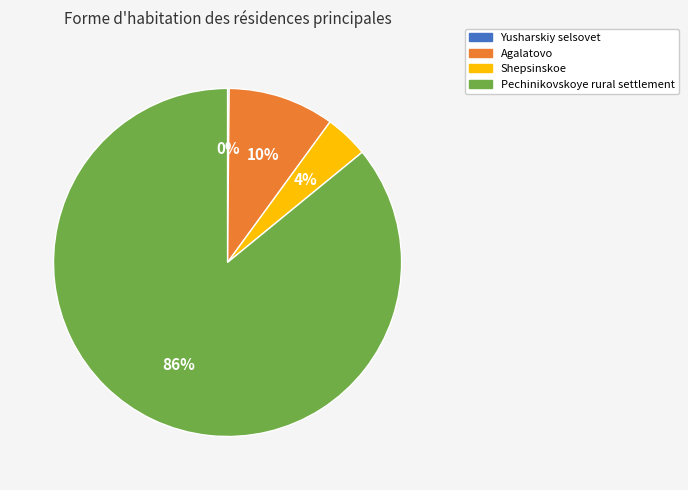

Which slice is the largest?

Pechinikovskoye rural settlement